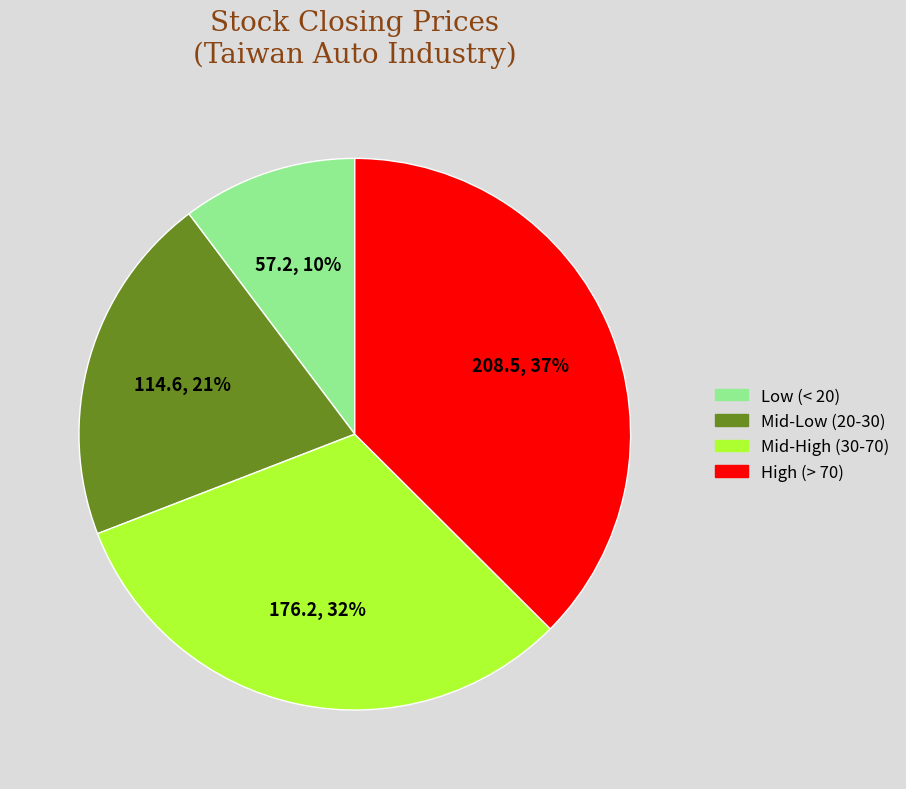

Is there any slice that represents more than half of the pie?

No